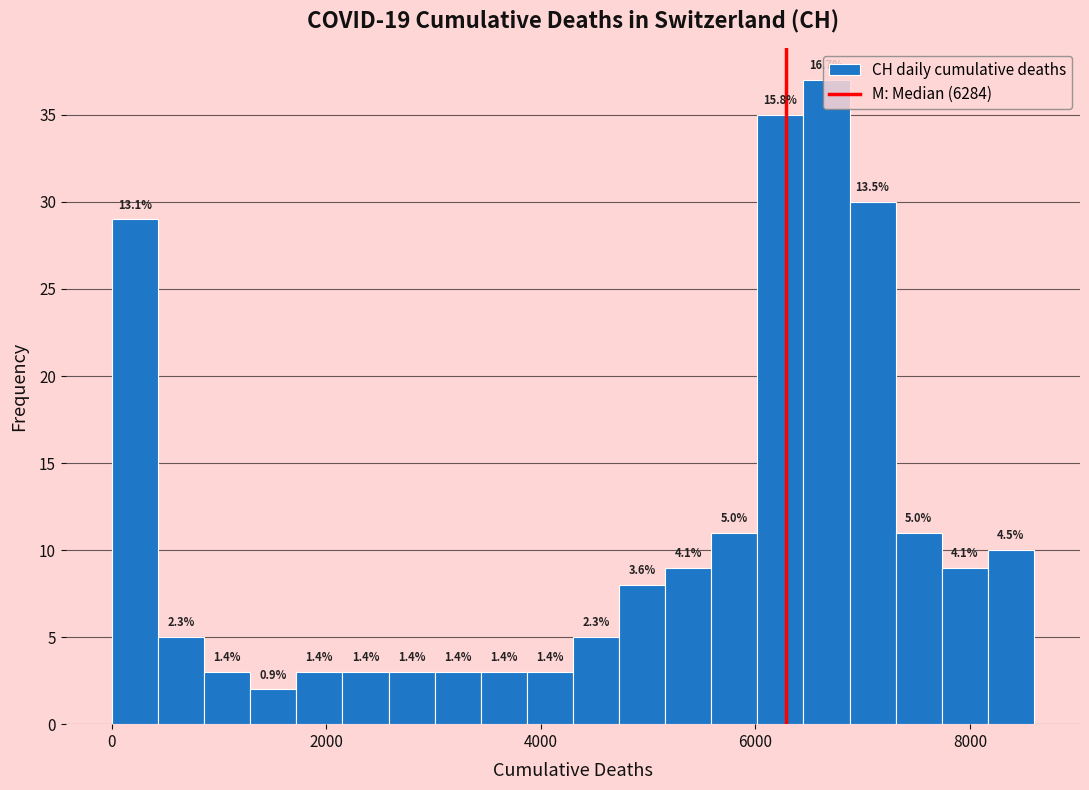

Around what value on the x-axis is the tallest bar? Give the approximate position of its centre, as read against the axis.

6600